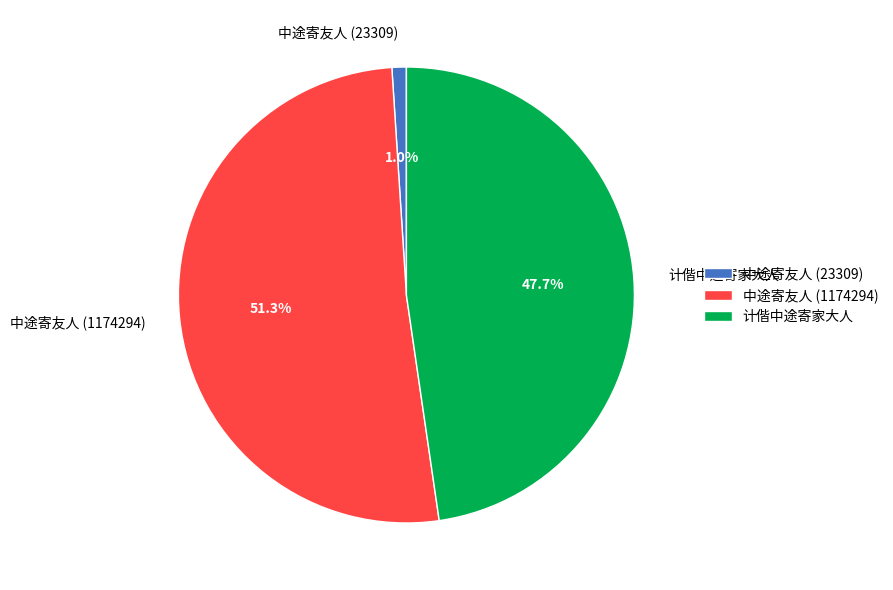

To the nearest percent, what portion does 中途寄友人 (23309) represent?

1%